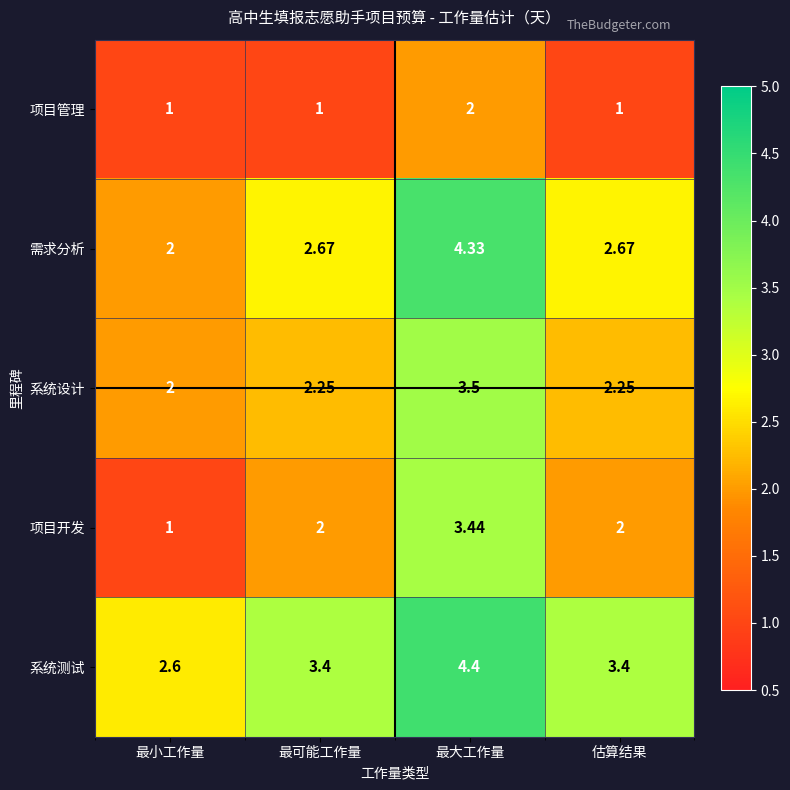

What is the difference between the maximum and second lowest values in the 系统测试 series?

1.0